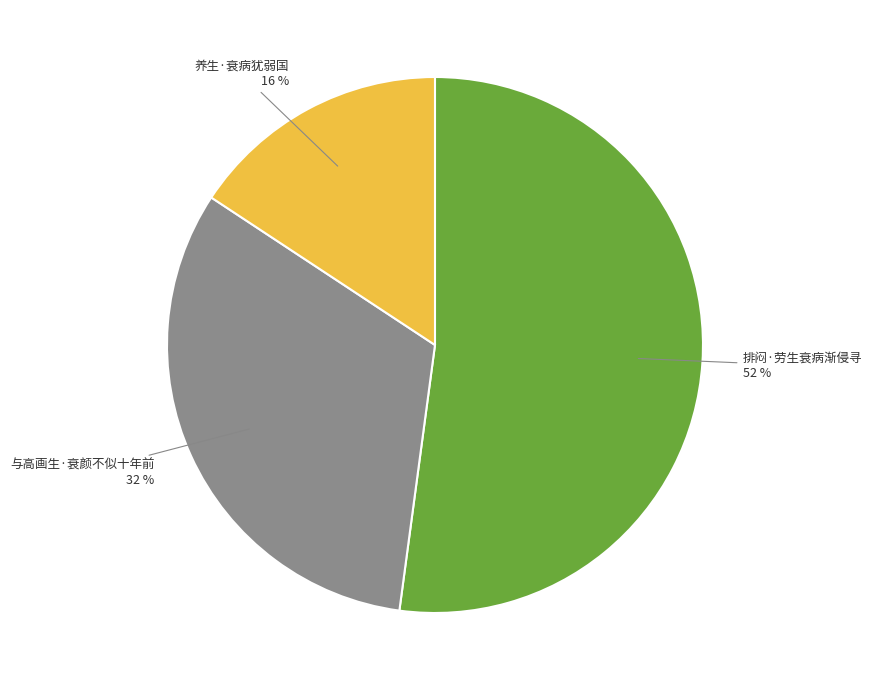

Combined, do 与高画生·衰颜不似十年前 and 排闷·劳生衰病渐侵寻 account for over 50%?

Yes